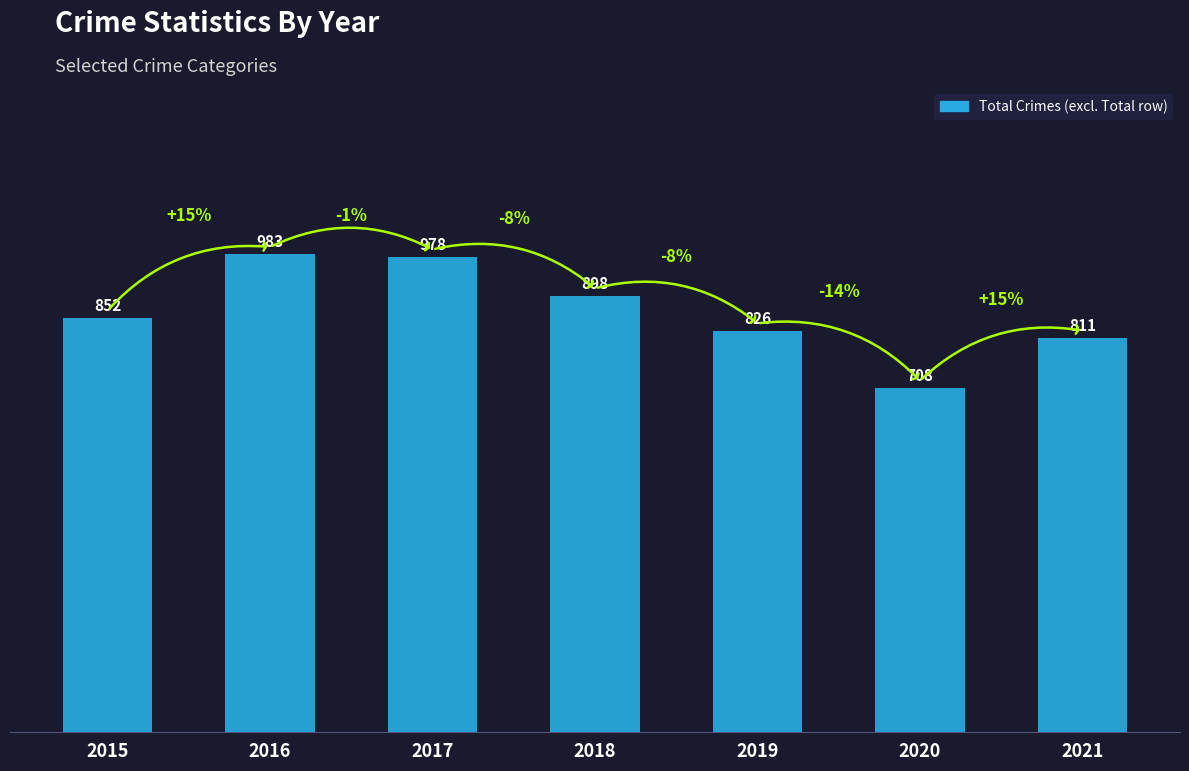

What is the sum of the values at 2017 and 2019?

1804